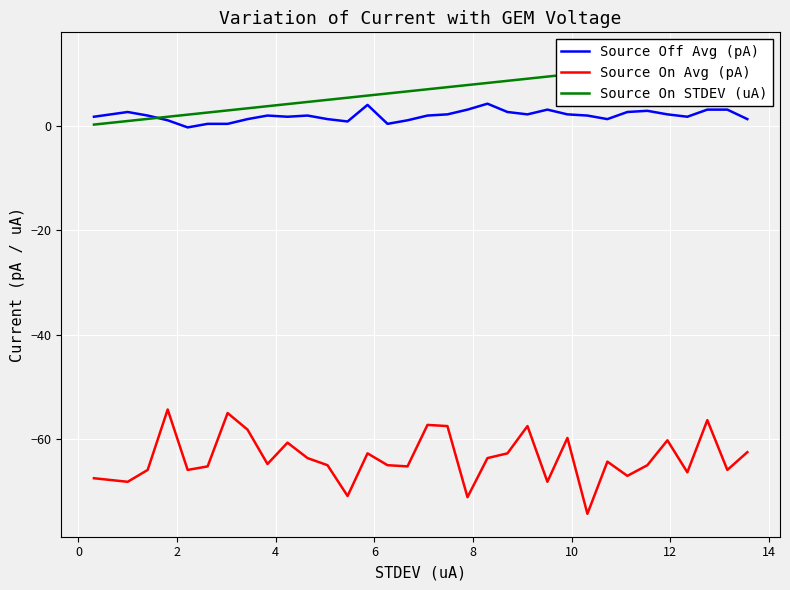

What is the lowest value of the Source On Avg (pA) series?

-74.4